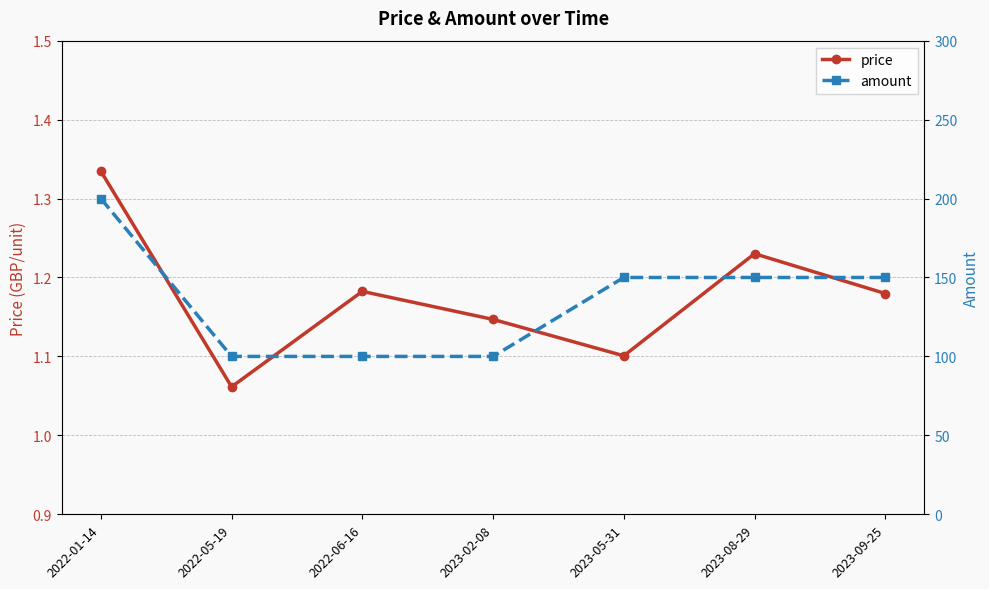

Is it true that amount equals 94.6 at 2023-05-31?

False